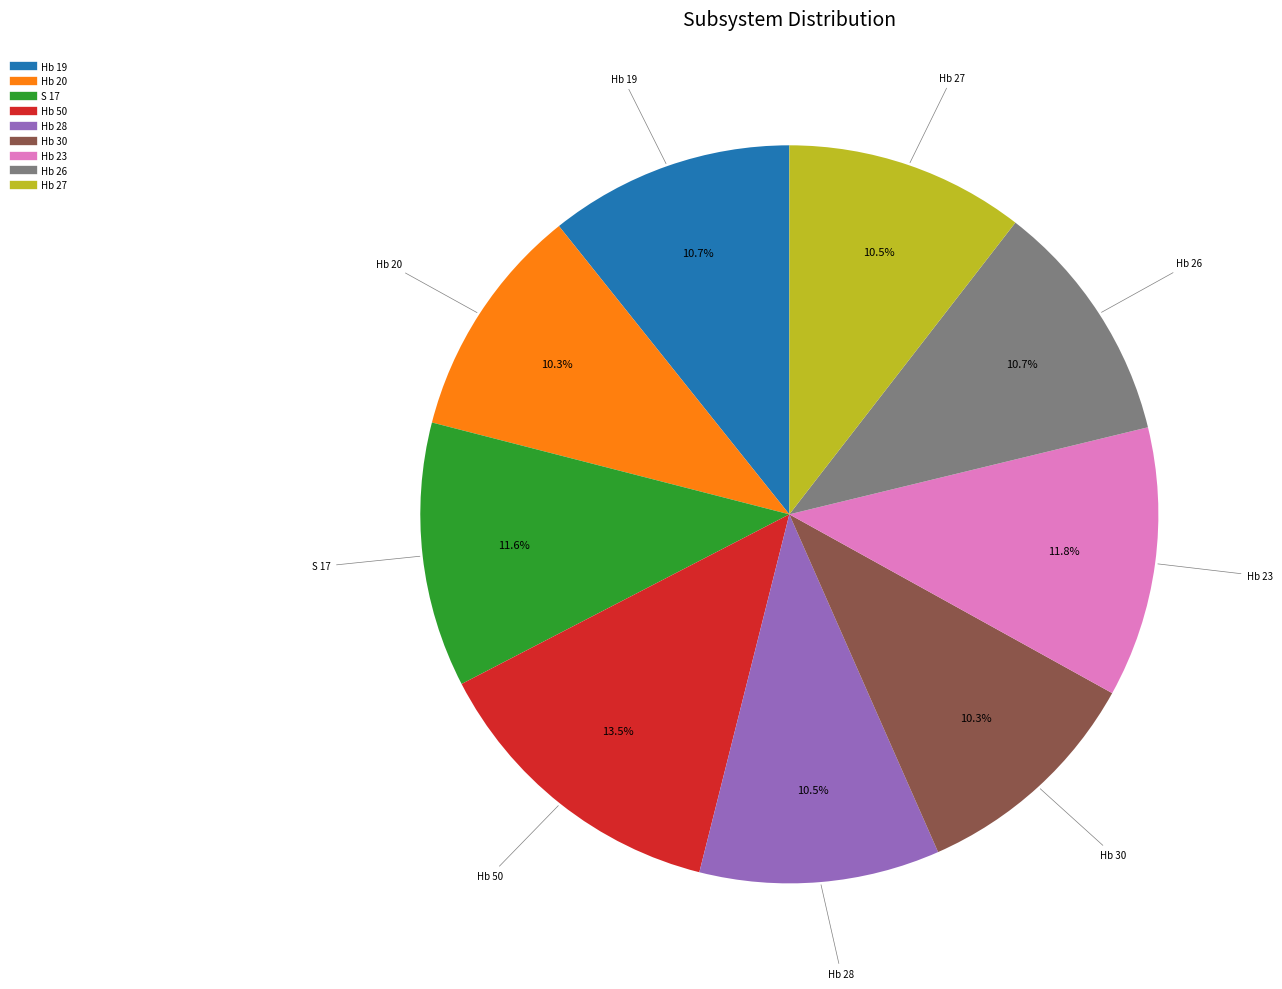

What portion of the pie excludes Hb 26?

89.3%